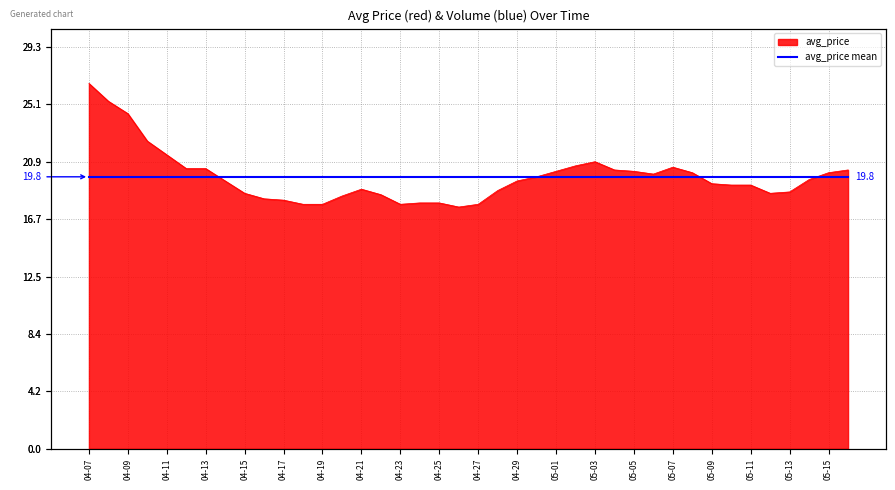

What is the label of the 15th point from the left?

04-21